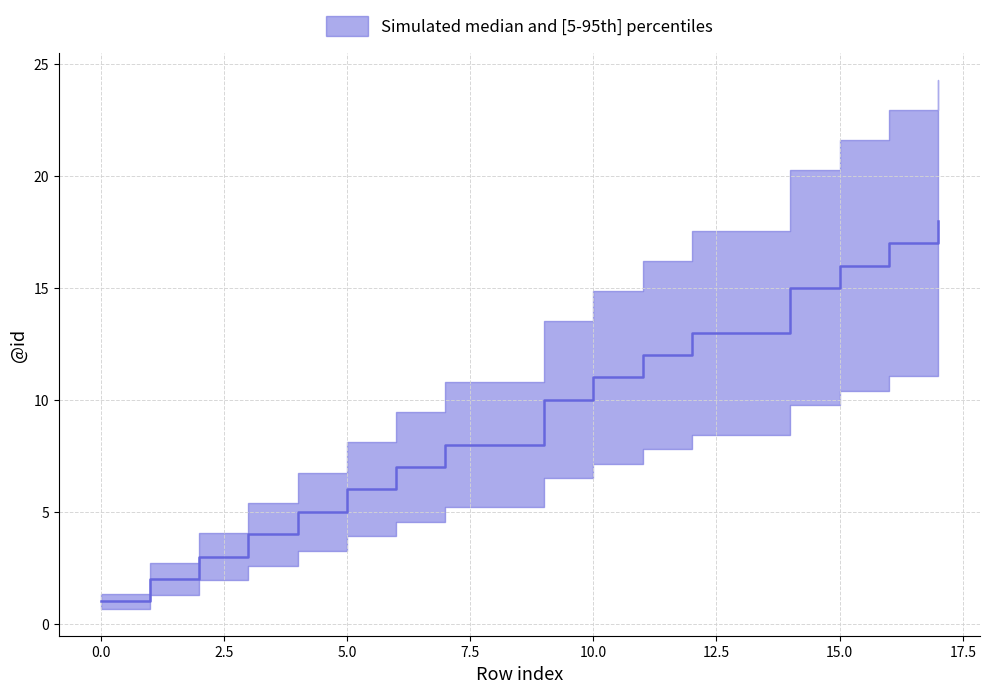

Is it true that lower equals 3 at 14?

False